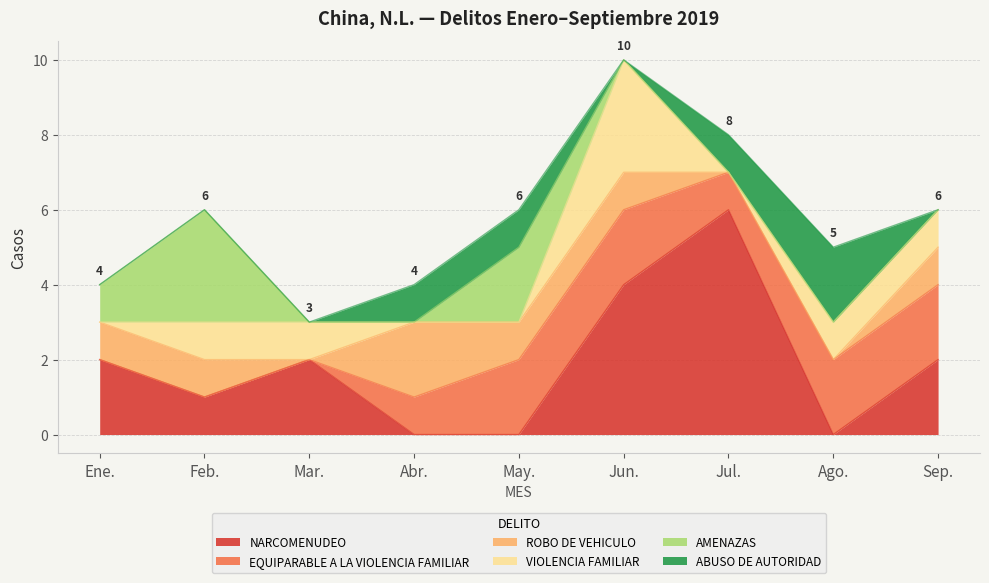

Does the chart have visible grid lines?

Yes